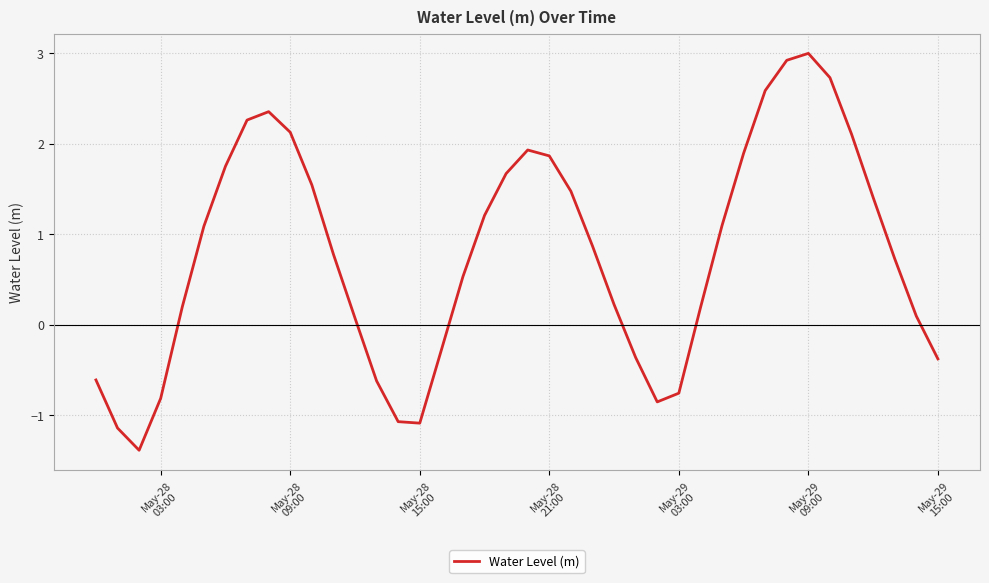

Is this an area chart (filled region under the line)?

No